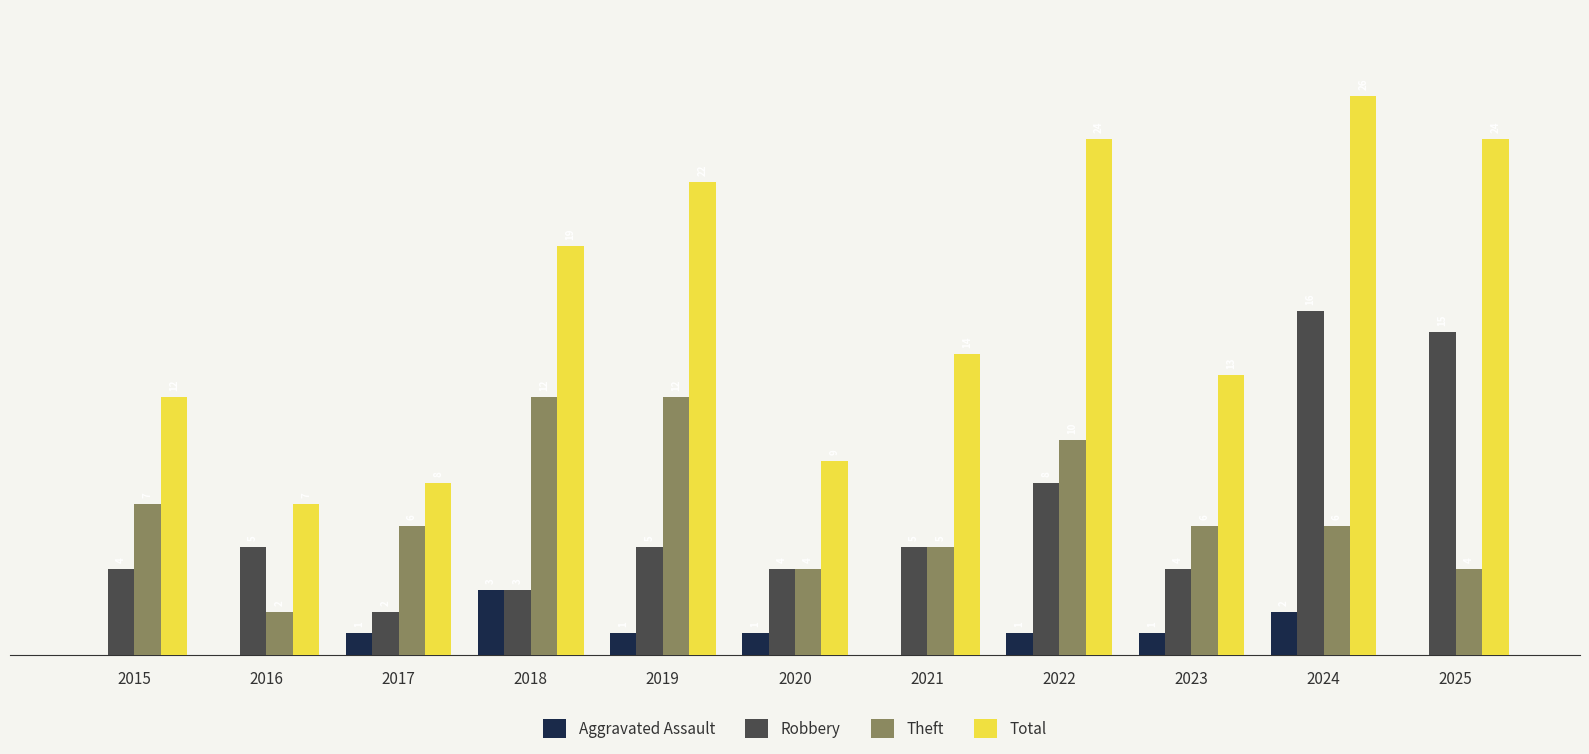

Which series changed the most between 2018 and 2019?

Total